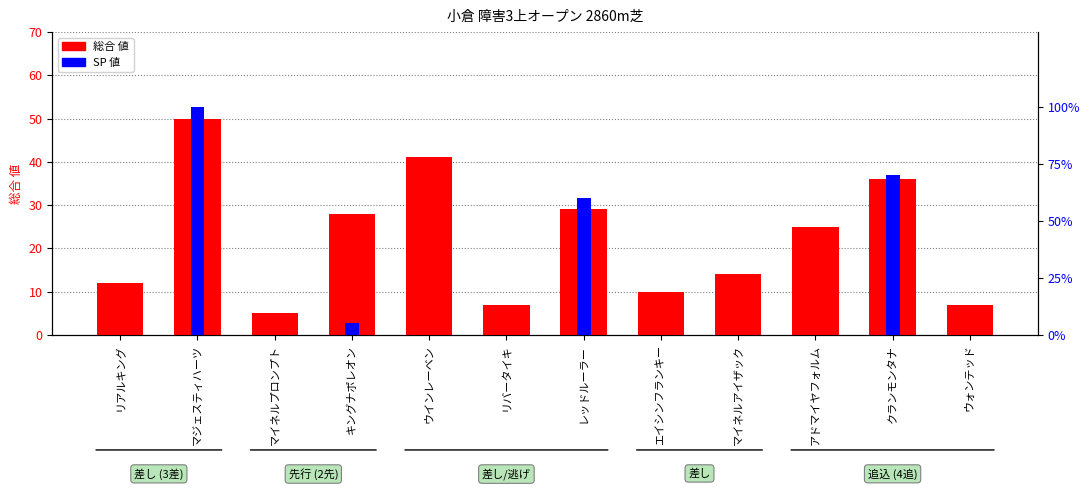

The 総合 値 series shows 8 at マイネルプロンプト. True or false?

False